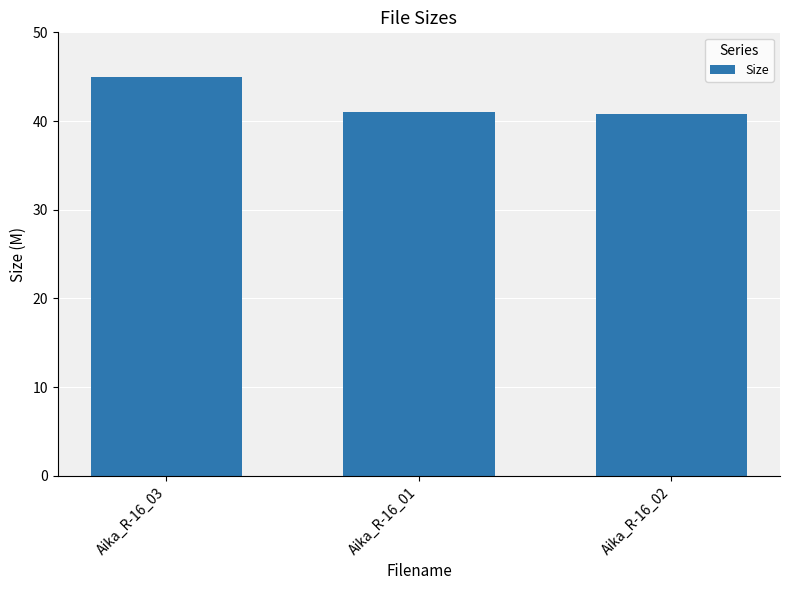

What is the smallest value displayed?

40.8